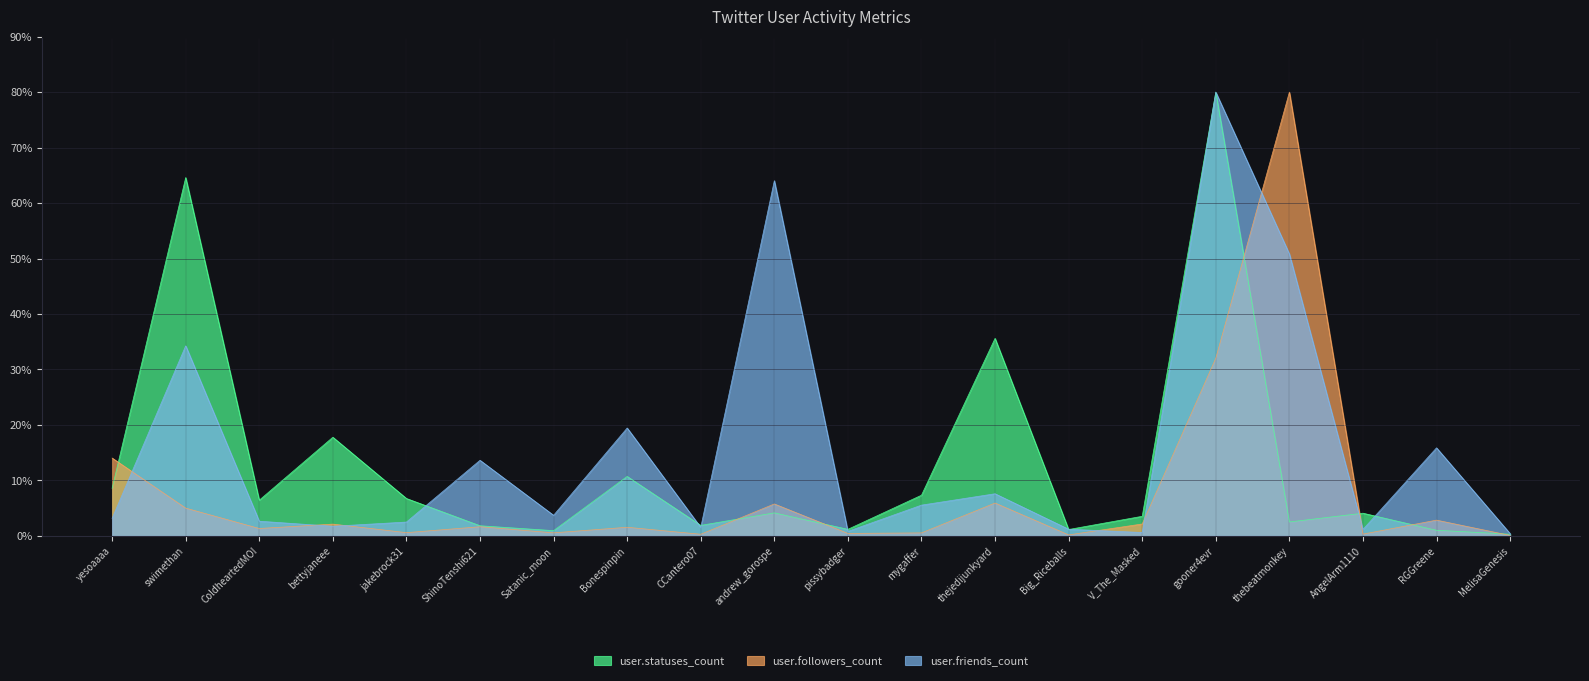

The value of user.friends_count at gooner4evr is 45.6. True or false?

False